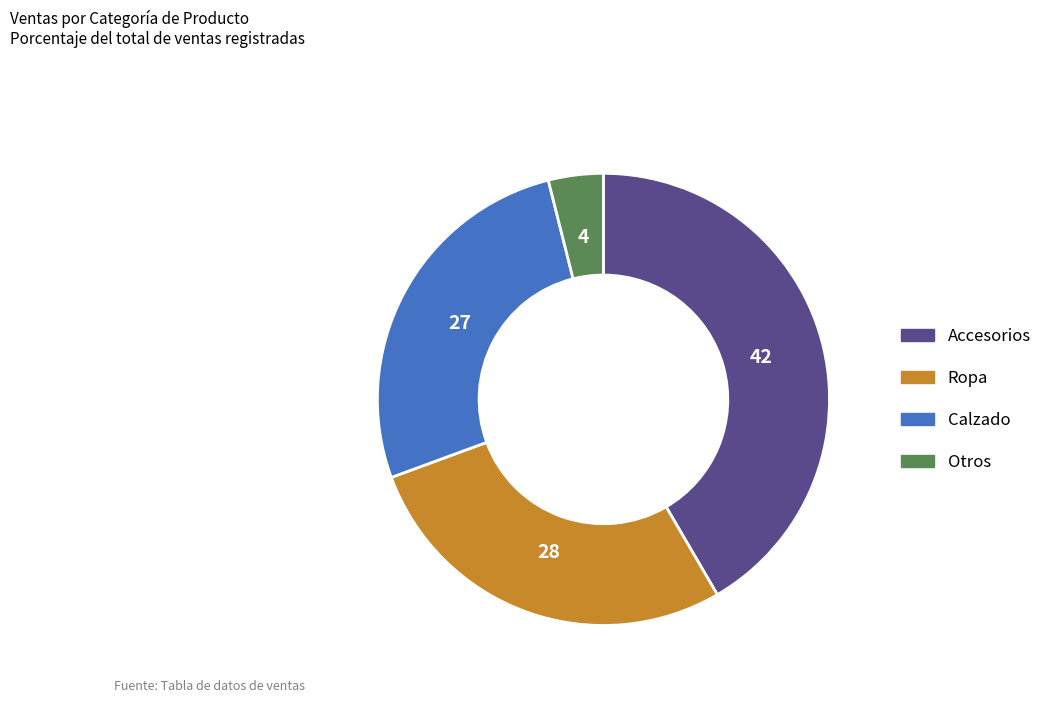

What is the smallest slice in the pie chart?

Otros